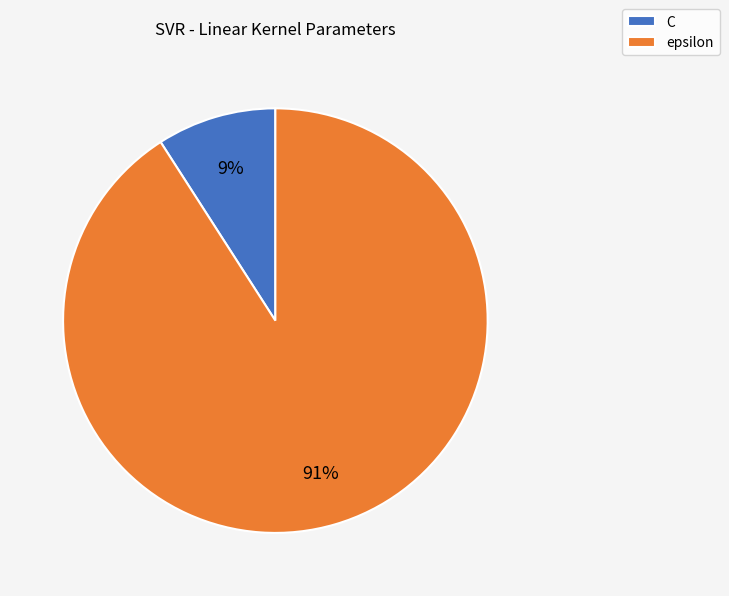

Which slice is the largest?

epsilon